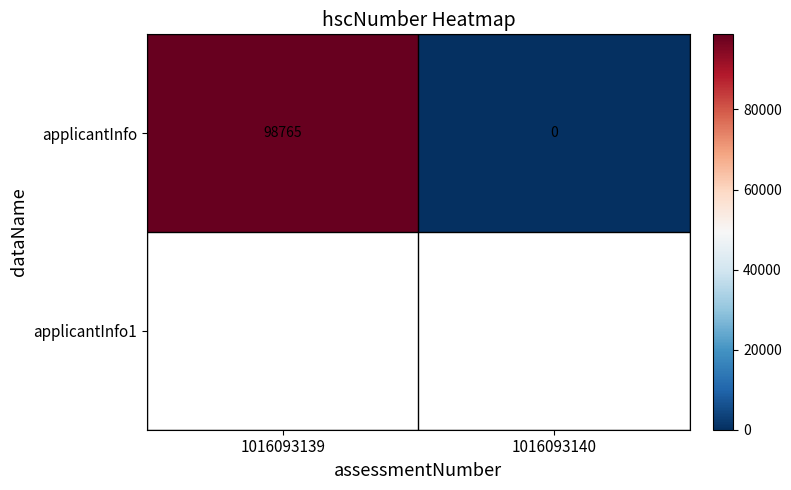

What is the change in value from 1016093139 to 1016093140?

-98765